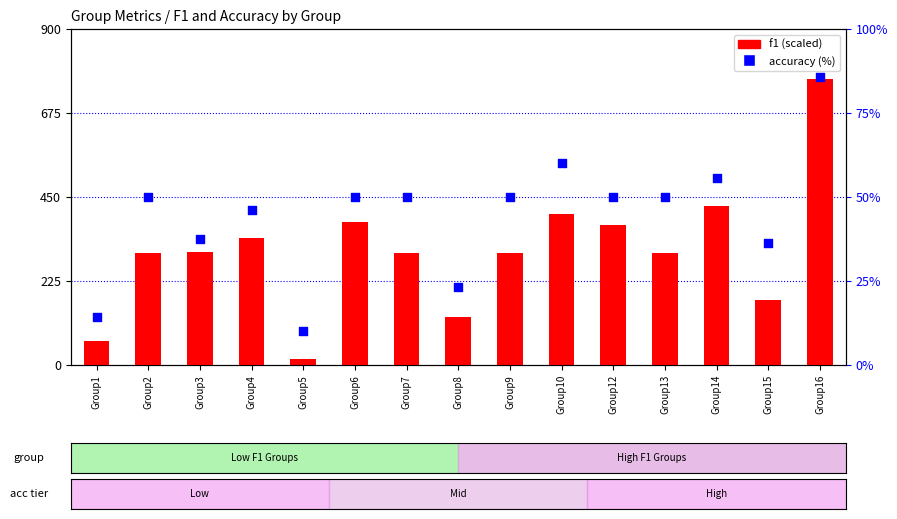

Which series reaches the maximum Y coordinate?

f1